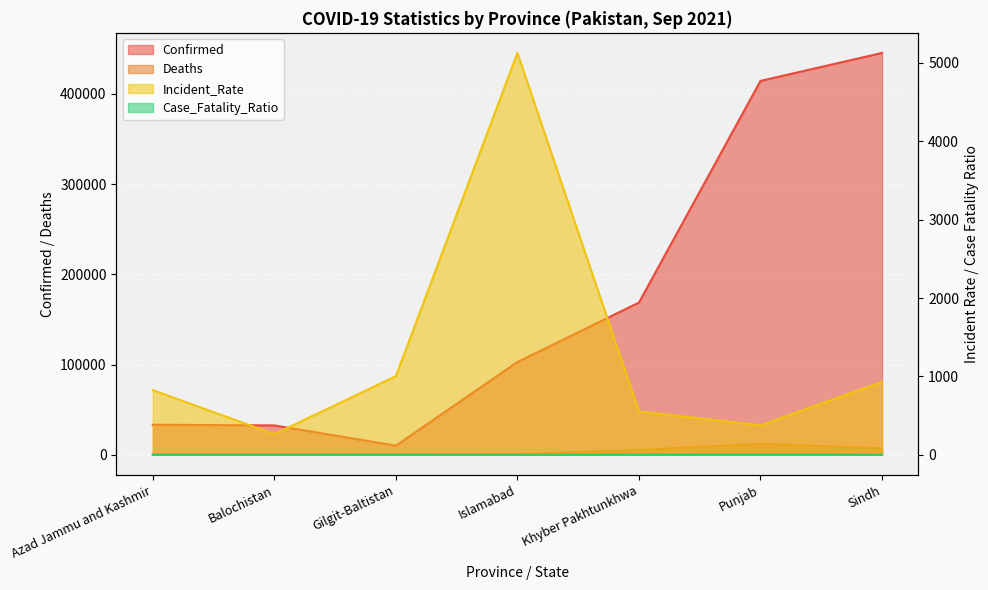

What is the minimum value shown in the chart?

0.9